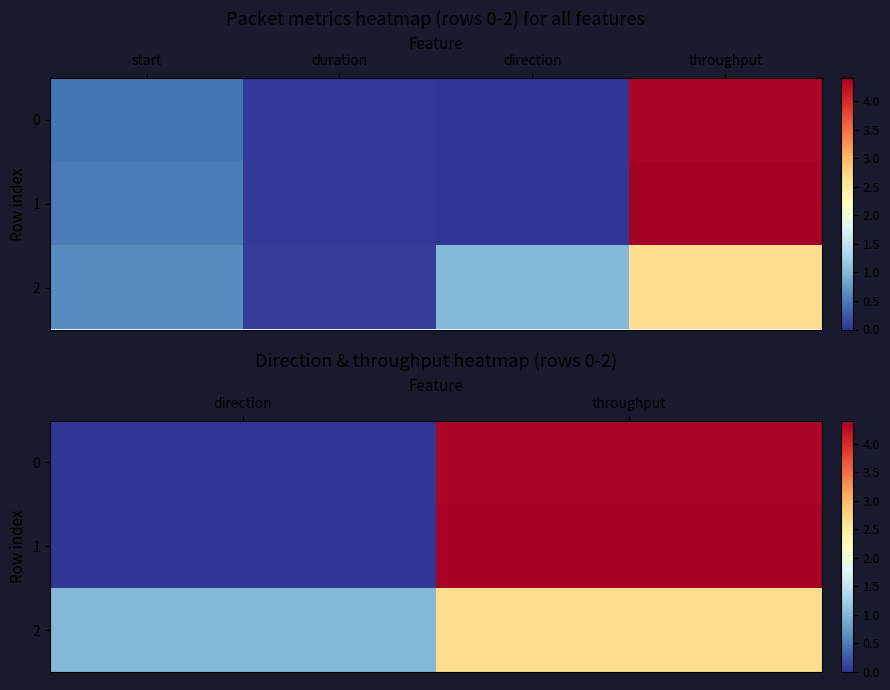

Which series has the largest total across all categories?

1